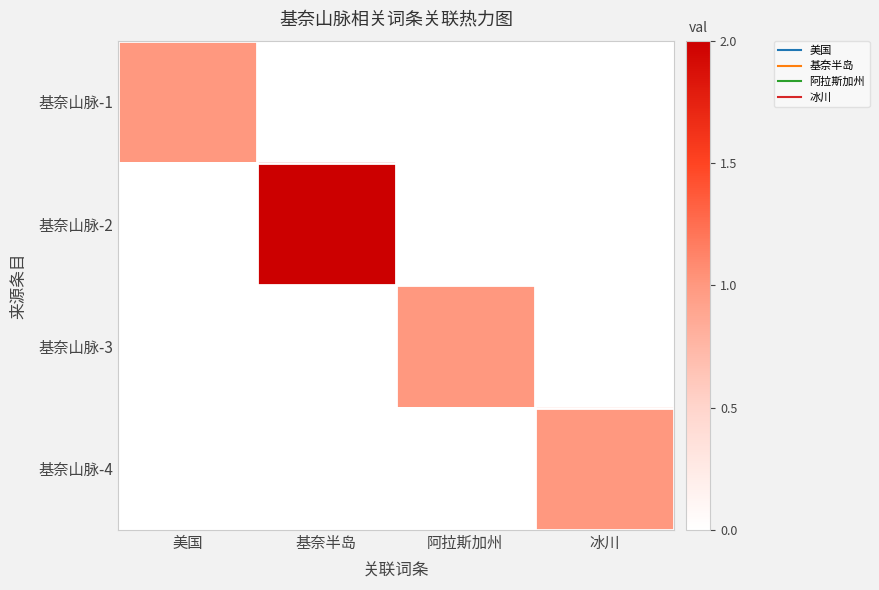

How many series are shown in this chart?

4